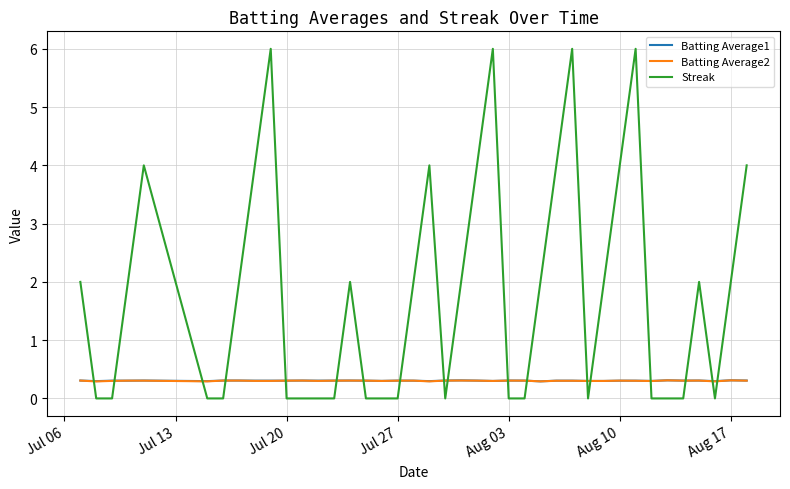

What are all the series names shown in the legend?

Batting Average1, Batting Average2, Streak